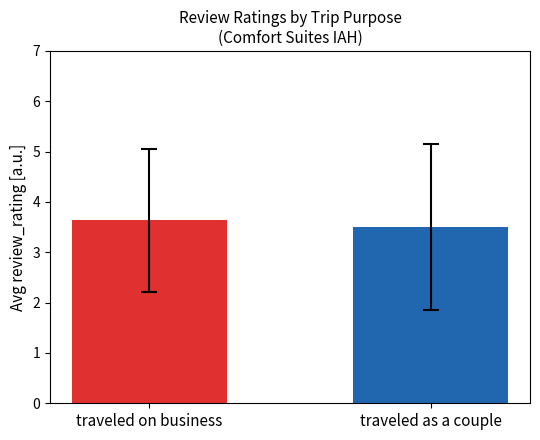

Reading left to right, transcribe all the data shown in this chart.

3.6	3.5